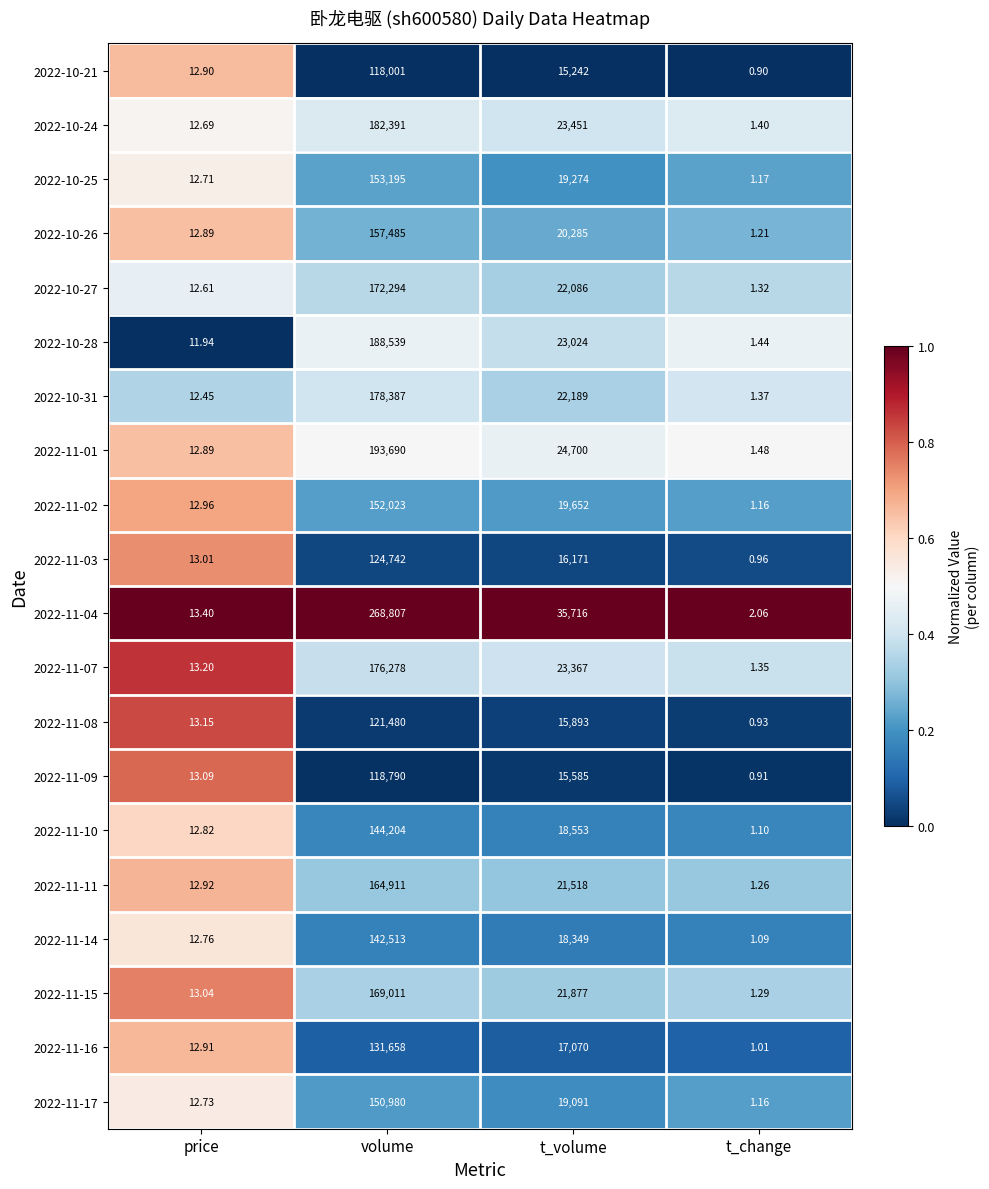

Which category has the lowest value in the 2022-11-07 series?

t_change